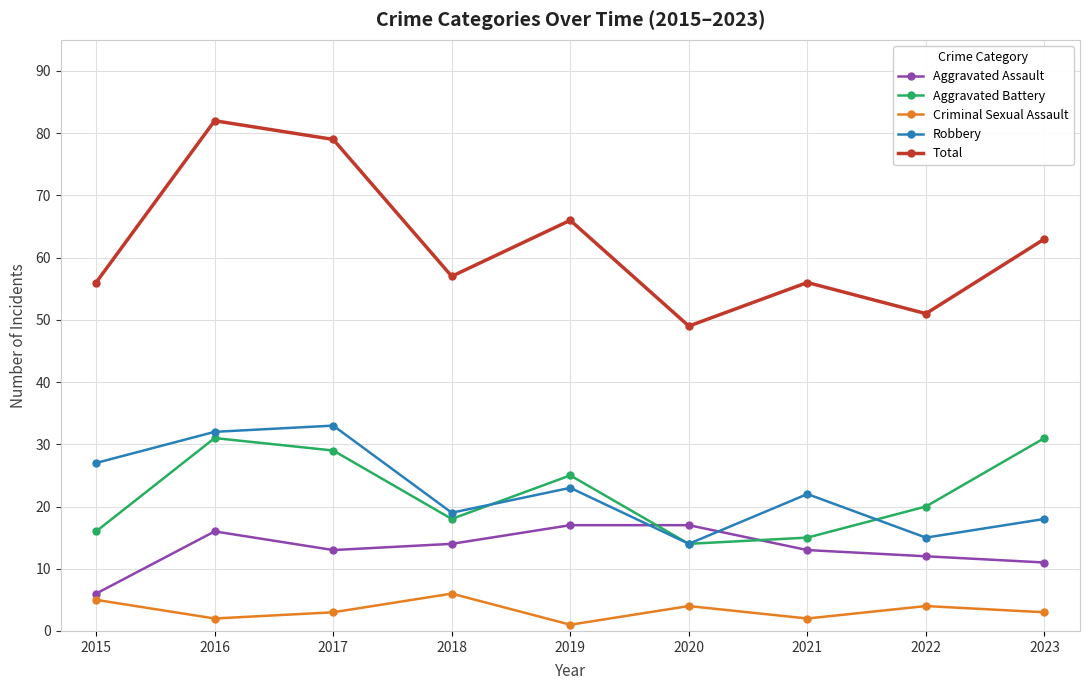

At which label is Robbery closest to 23?

2019